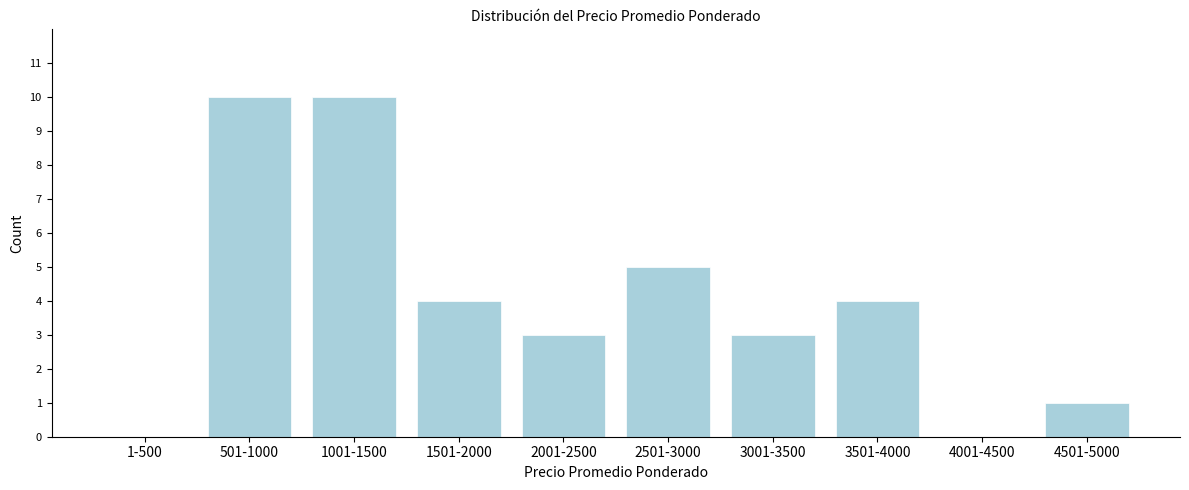

Reading left to right, extract all data points from this chart.

1-500=0	501-1000=10	1001-1500=10	1501-2000=4	2001-2500=3	2501-3000=5	3001-3500=3	3501-4000=4	4001-4500=0	4501-5000=1